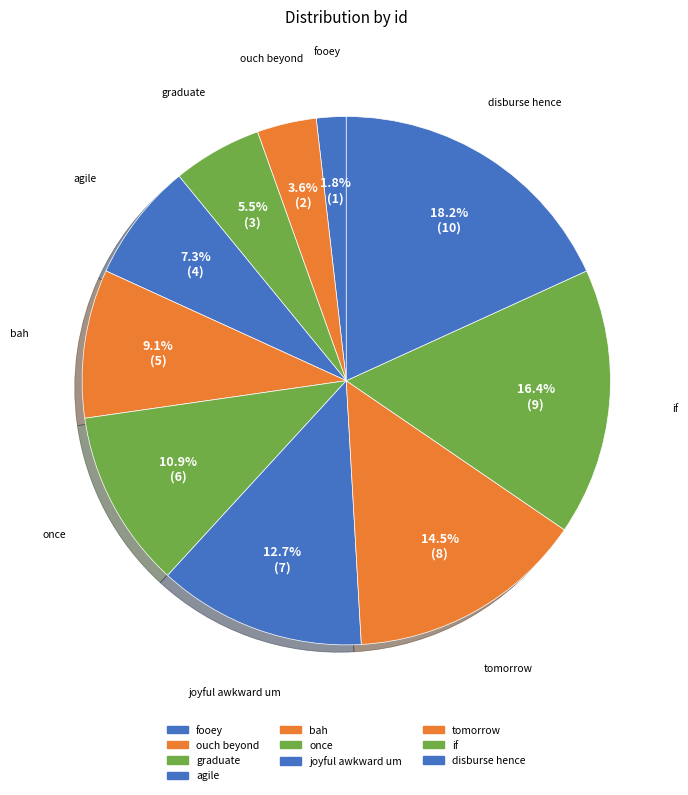

The ouch beyond slice represents 1% of the pie. True or false?

False